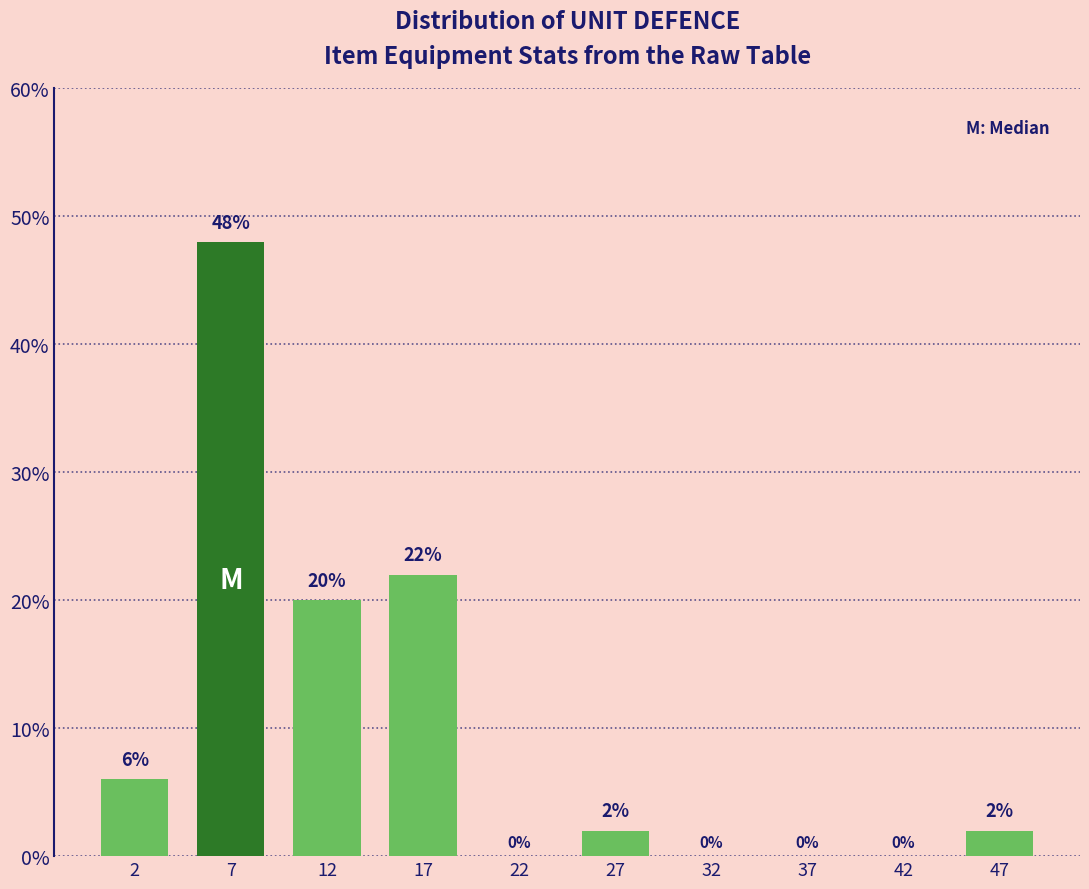

Reading left to right, list every bar in this chart as the range it spans on the x-axis followed by its height.

0 to 5: 6
5 to 10: 48
10 to 15: 20
15 to 20: 22
20 to 25: 0
25 to 30: 2
30 to 35: 0
35 to 40: 0
40 to 45: 0
45 to 50: 2